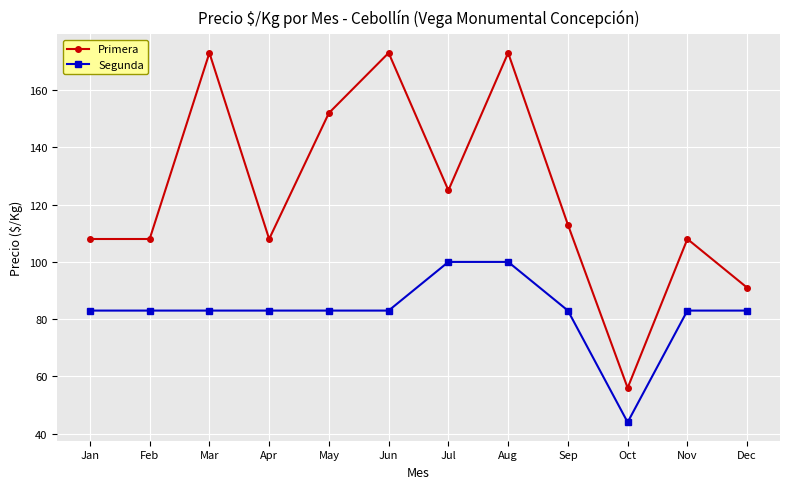

In Primera, how many points are higher than both neighbors (excluding endpoints)?

4